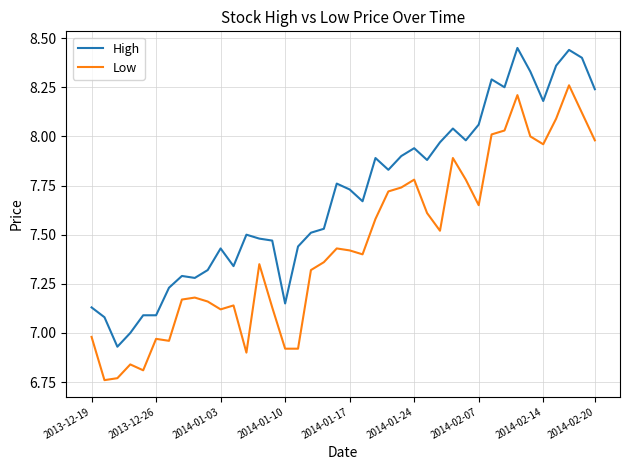

Does the chart have visible grid lines?

Yes